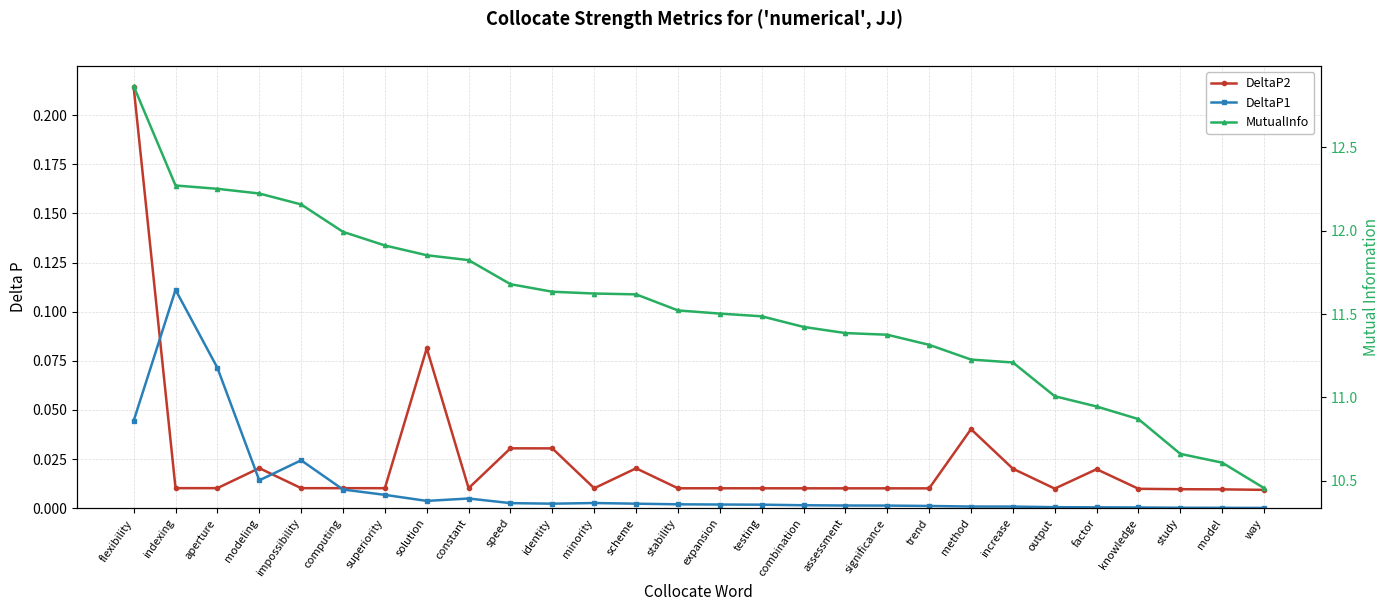

Where do DeltaP1 and DeltaP2 first cross each other?

flexibility and indexing